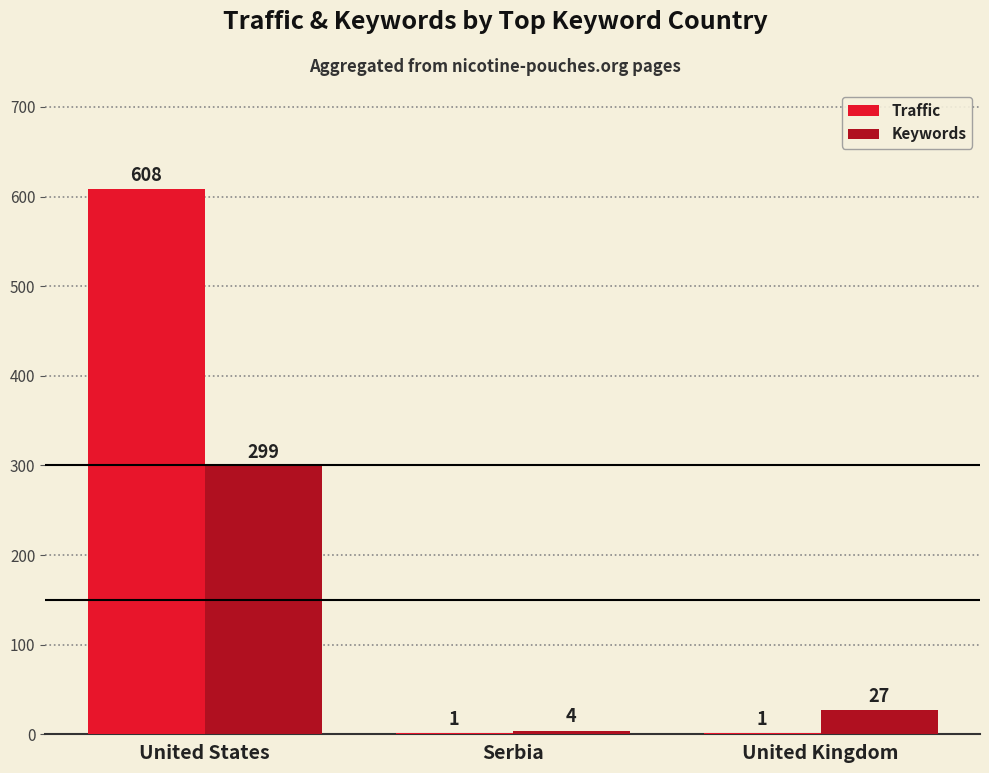

Between Serbia and United Kingdom, which series saw the biggest shift?

Keywords